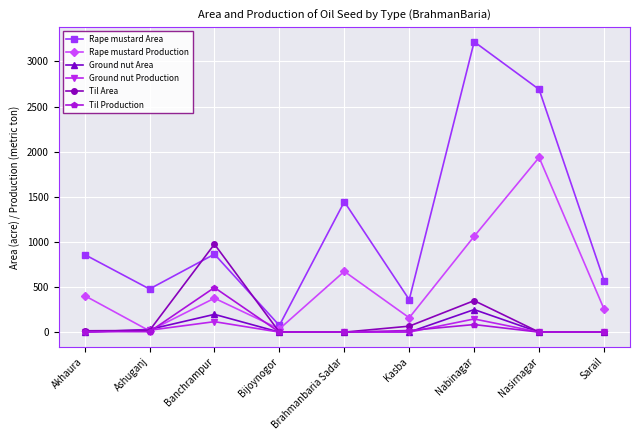

Which series has the largest range (max minus min)?

Rape mustard Area